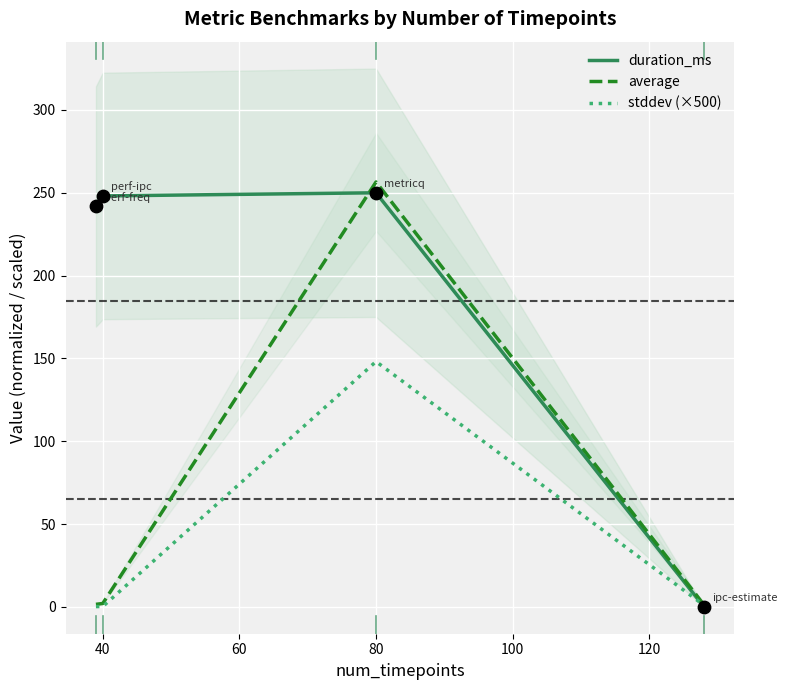

What is the highest value of the stddev (×500) series?

148.1